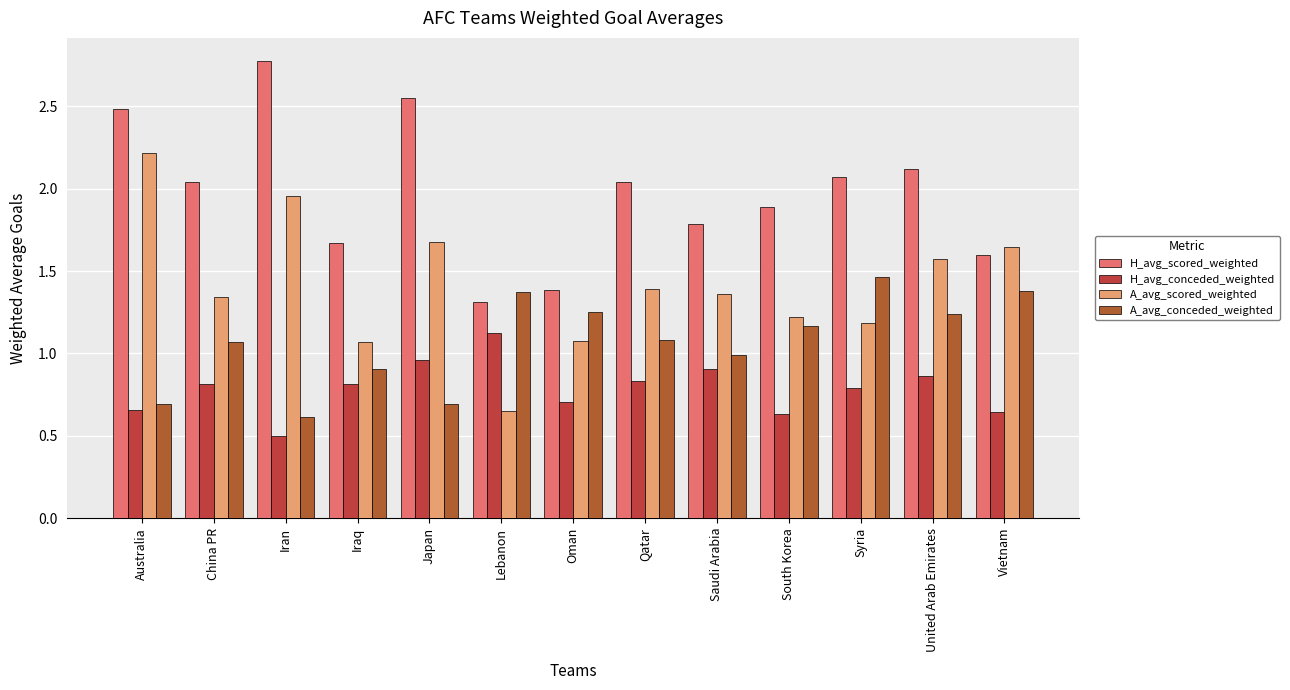

Which series has the largest total across all categories?

H_avg_scored_weighted